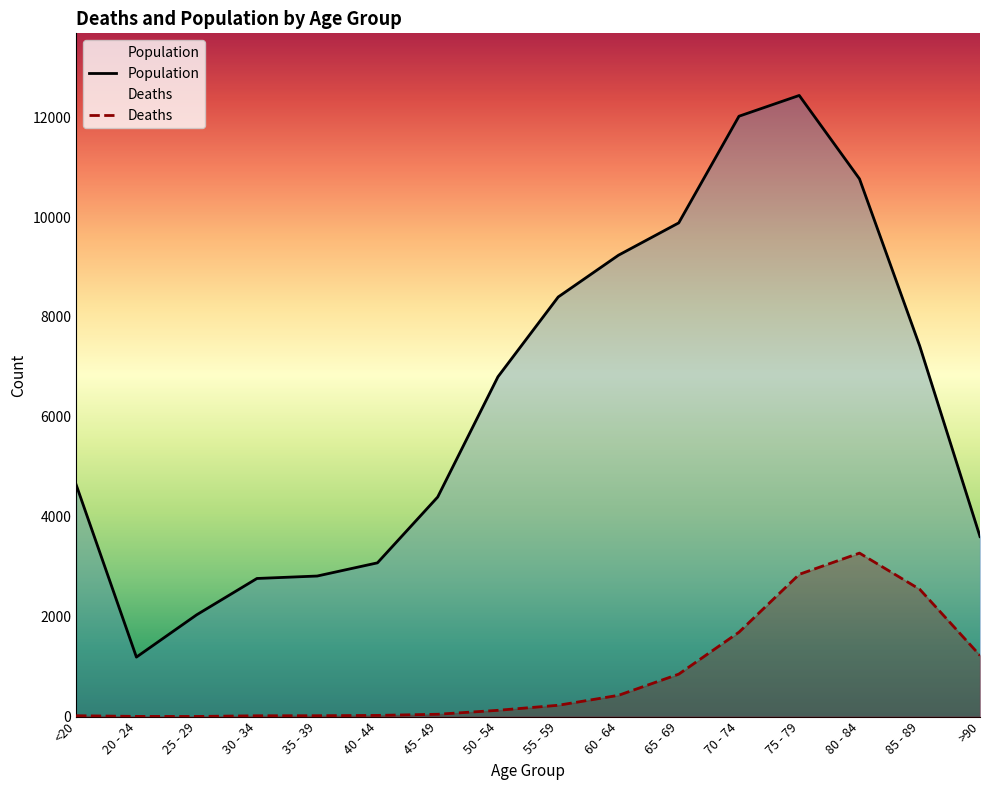

Is it true that Deaths equals 510 at 85 - 89?

False